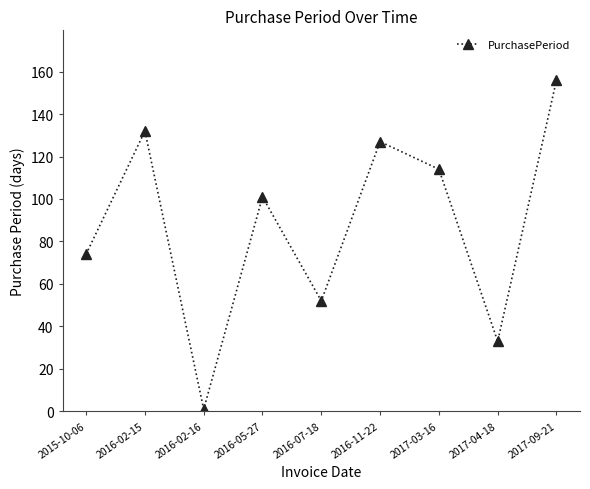

Reading left to right, what are all the values shown in this chart?

74	132	1	101	52	127	114	33	156